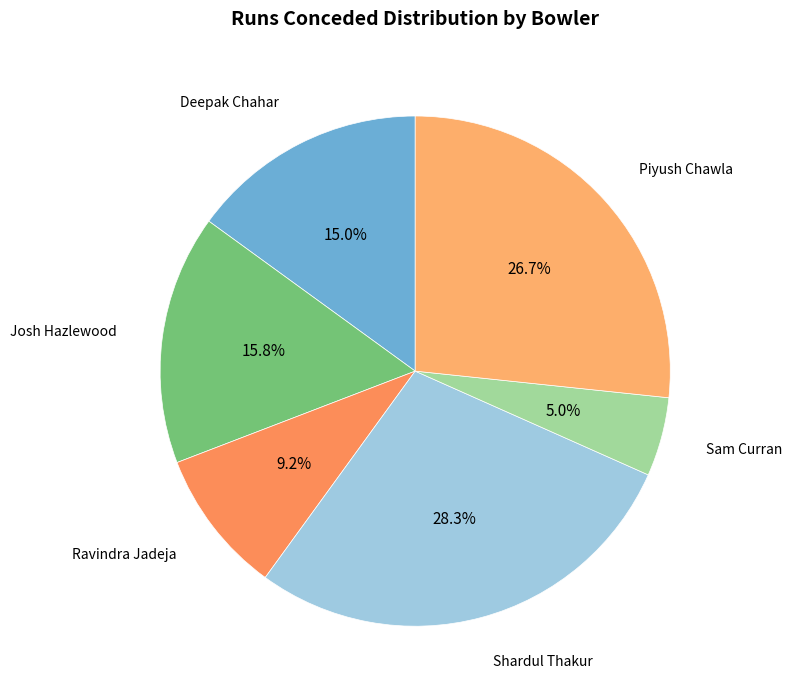

What is the smallest slice in the pie chart?

Sam Curran